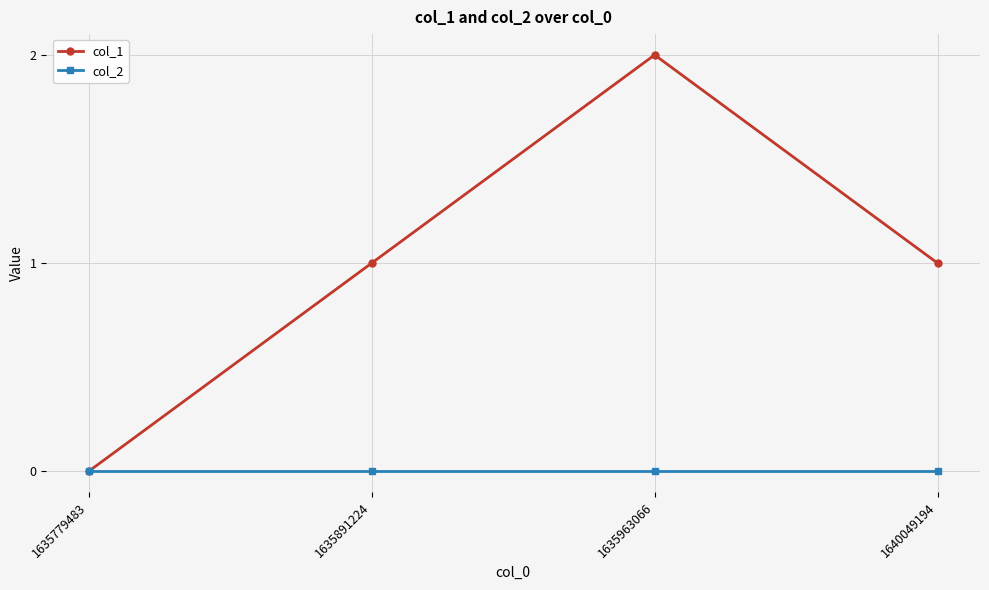

True or false: col_1 has a value of 1 at 1640049194.

True